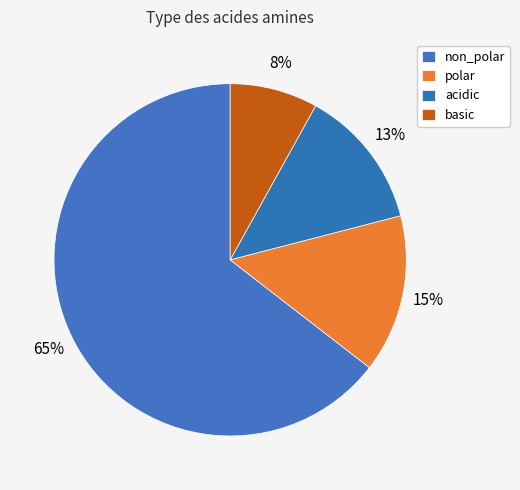

Which category has the biggest portion of the pie?

non_polar